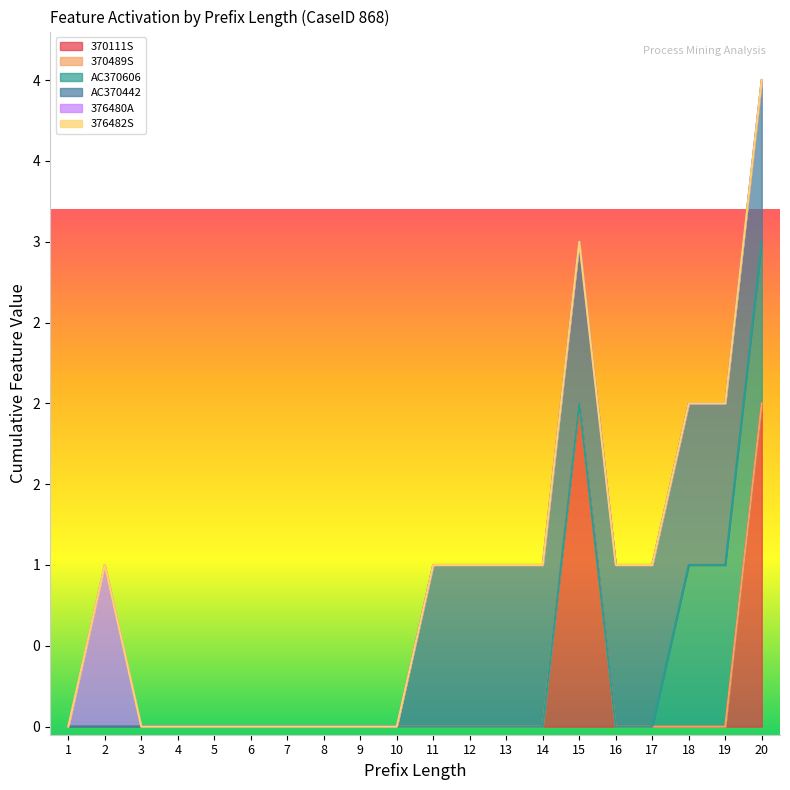

True or false: 370111S has more than 1 points higher than both neighbors.

False